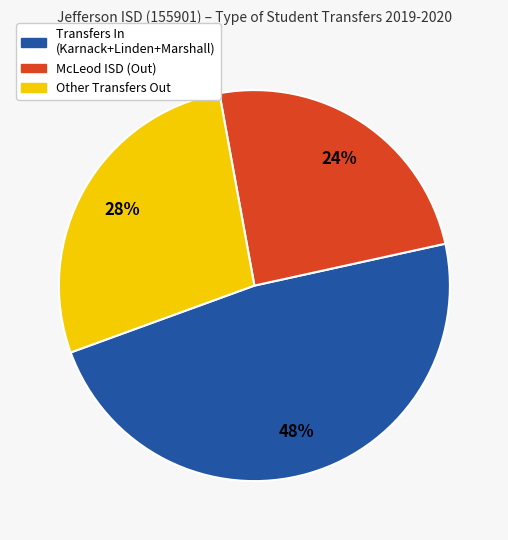

Is it true that McLeod ISD (Out) is 24% of the pie?

True